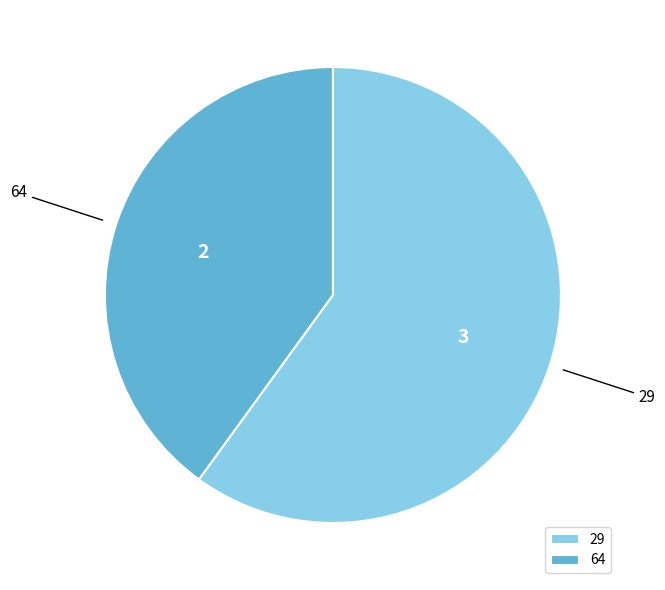

What is the largest slice in the pie chart?

29